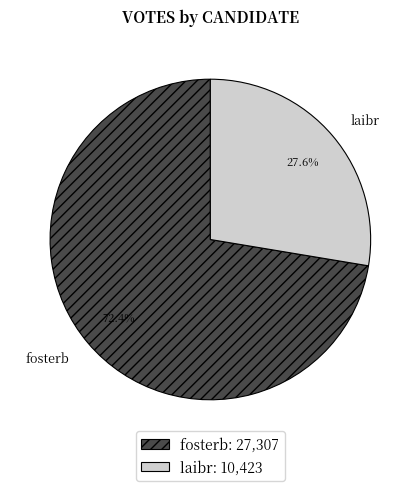

What is the largest slice in the pie chart?

fosterb